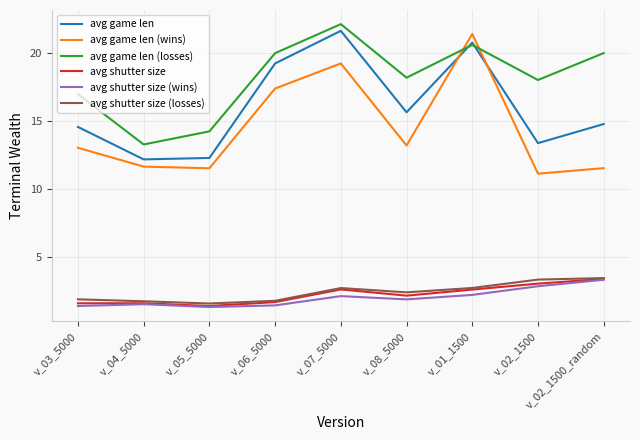

How many times do avg game len (wins) and avg game len cross each other?

2